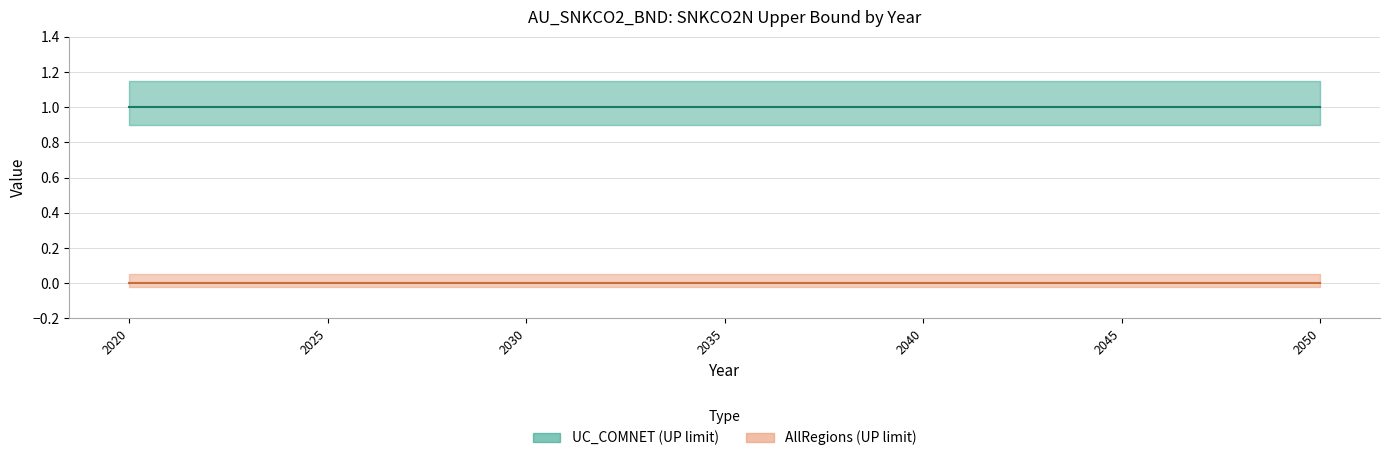

What is the average value of the UC_COMNET series?

1